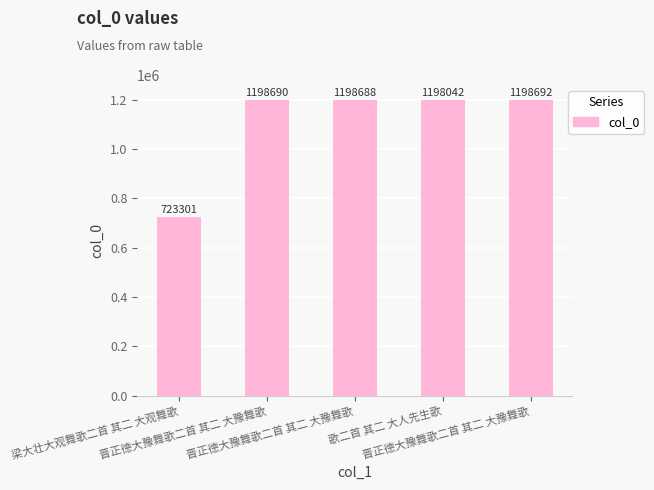

What is the sum of all values?

5517413